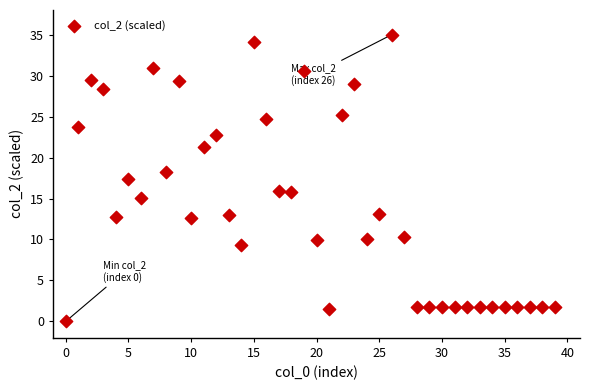

How many data points are displayed?

40